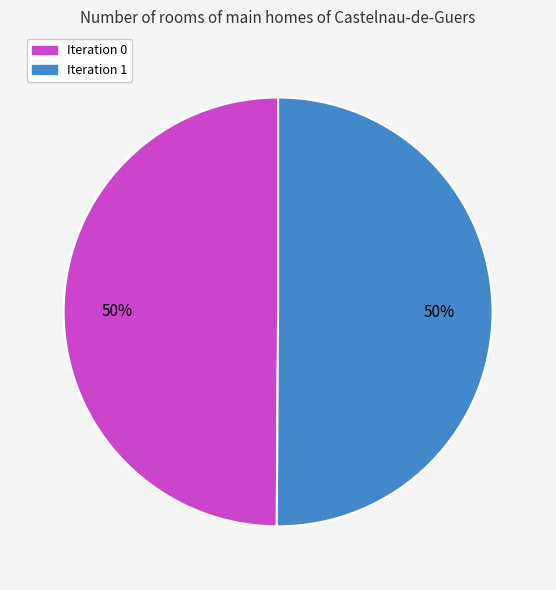

To the nearest percent, what is the average slice percentage?

50%